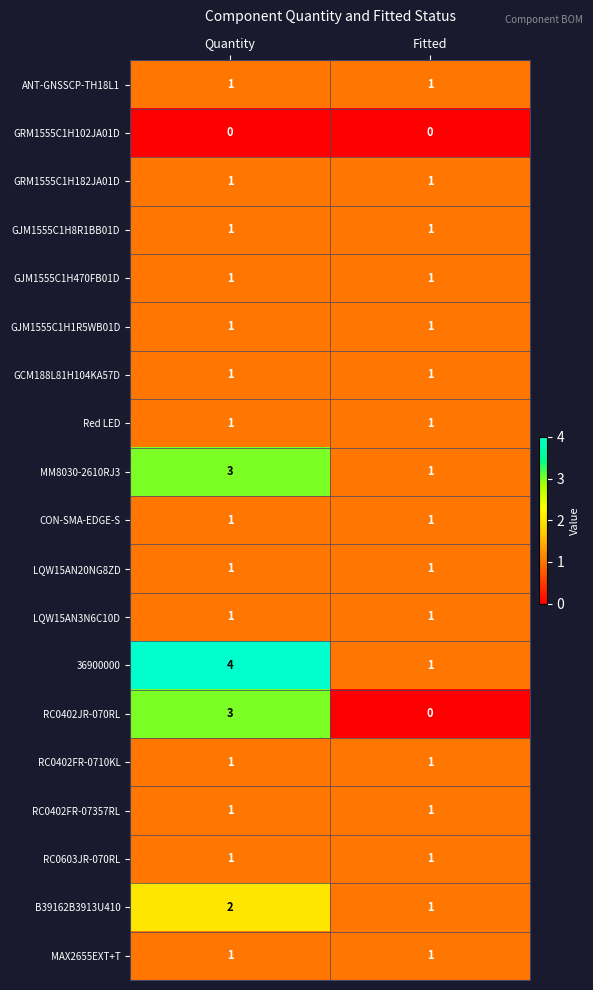

The MM8030-2610RJ3 series shows 1 at Fitted. True or false?

True